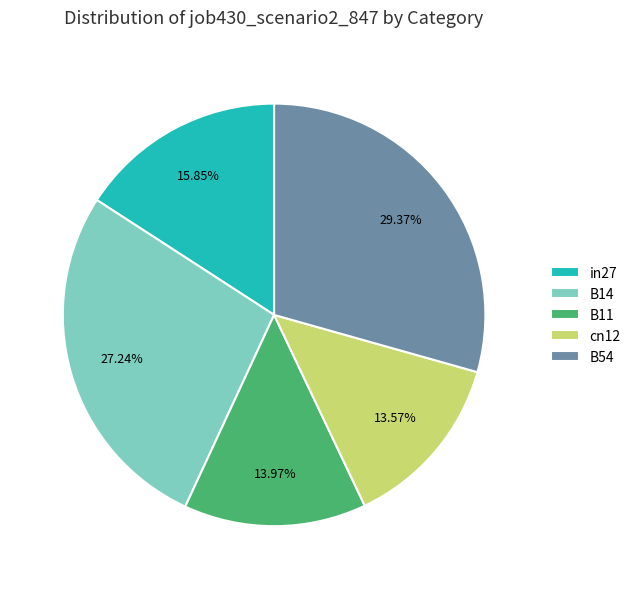

How many segments does this pie chart have?

5